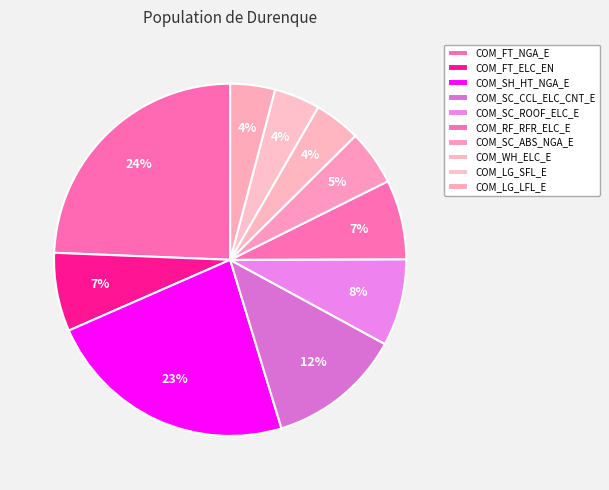

To the nearest percent, what is the difference between the largest and smallest slice percentages?

20%